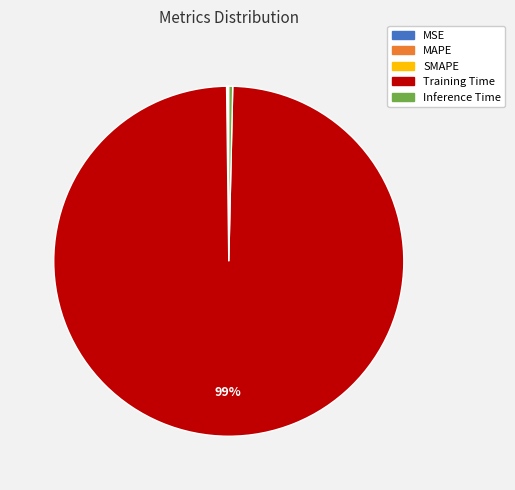

The Inference Time slice represents 0% of the pie. True or false?

True